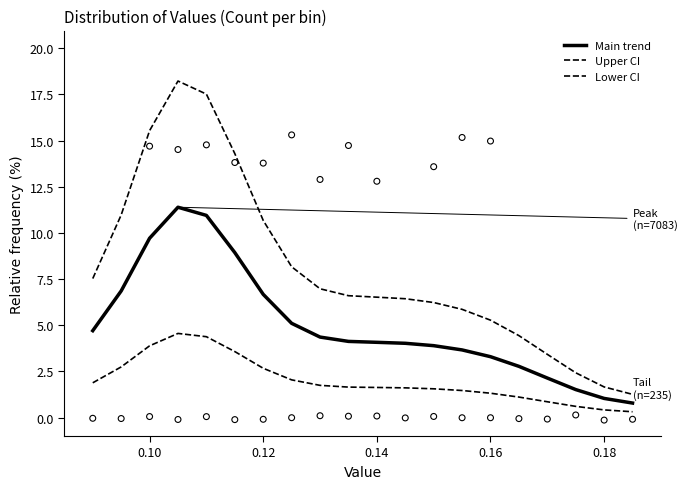

Is the value of Upper CI at 0.18 greater than the value of Lower CI at 15?

Yes